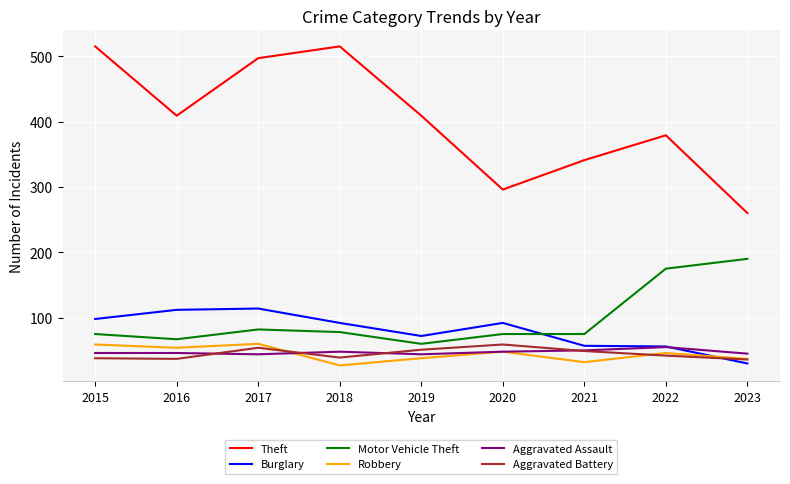

What is the difference between the highest and lowest values at 2021?

309